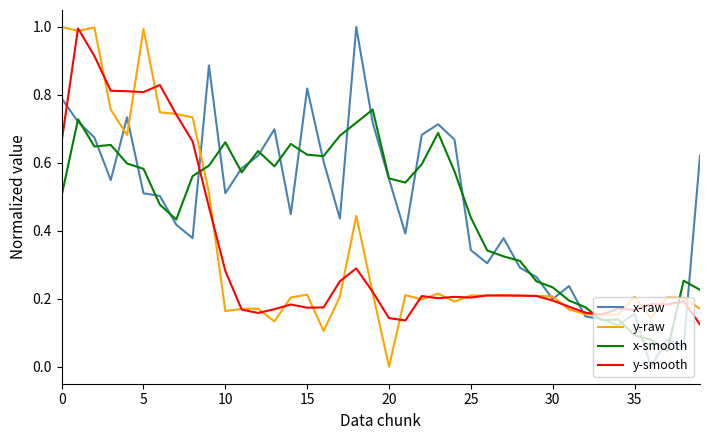

Does the chart display data point markers on the line(s)?

No